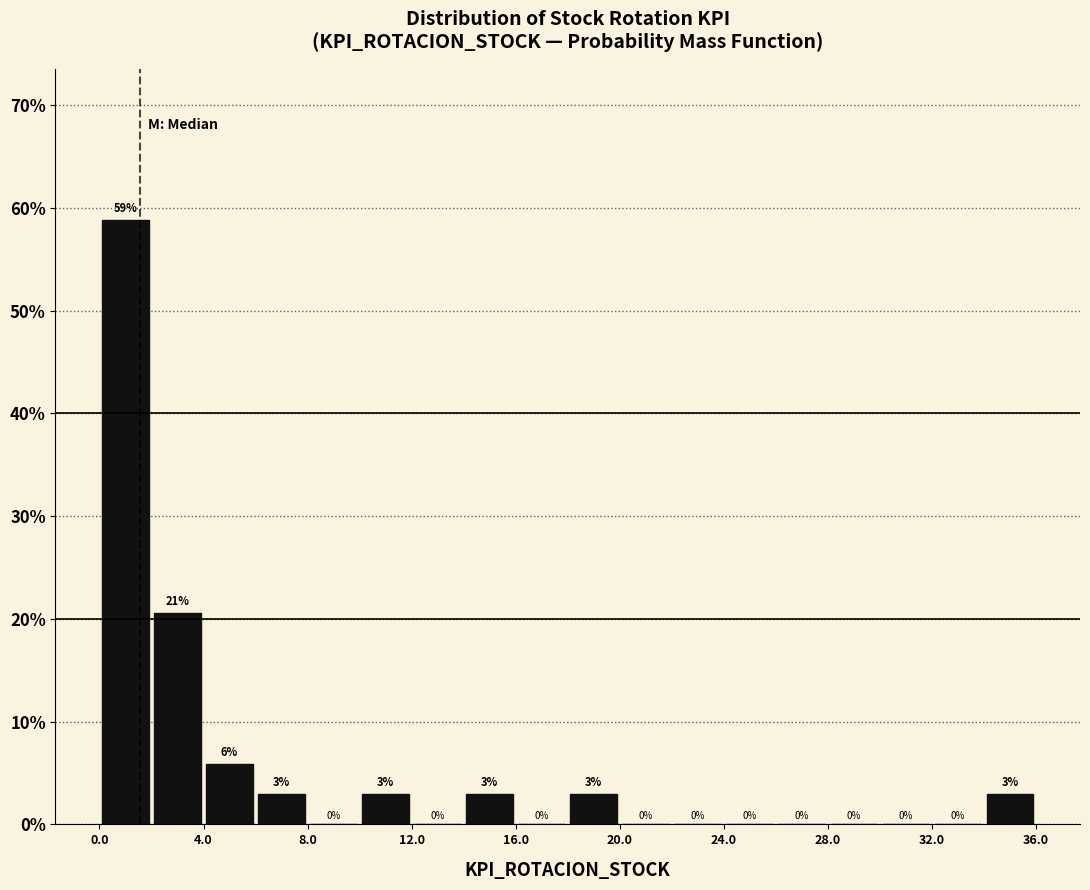

Over which range of the x-axis is the bar tallest?

0 to 2